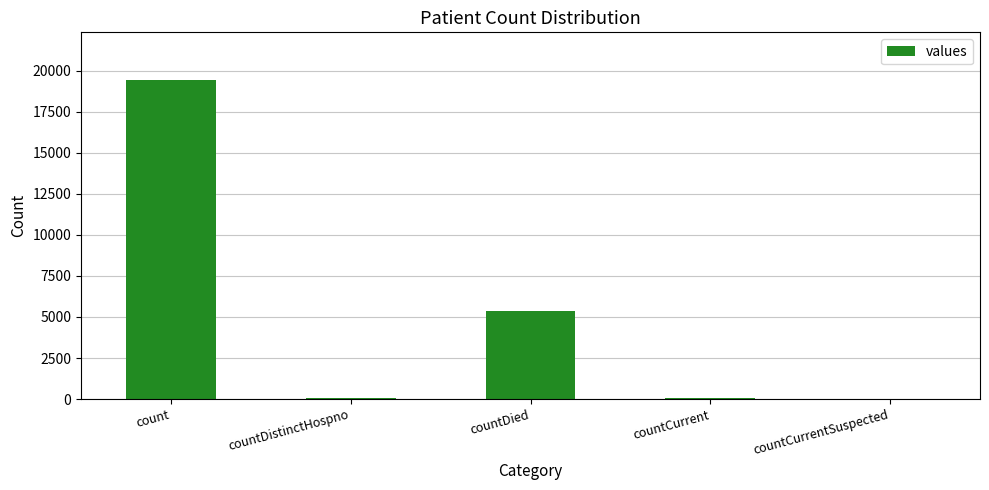

What is the difference between the values at countCurrentSuspected and countDistinctHospno?

38